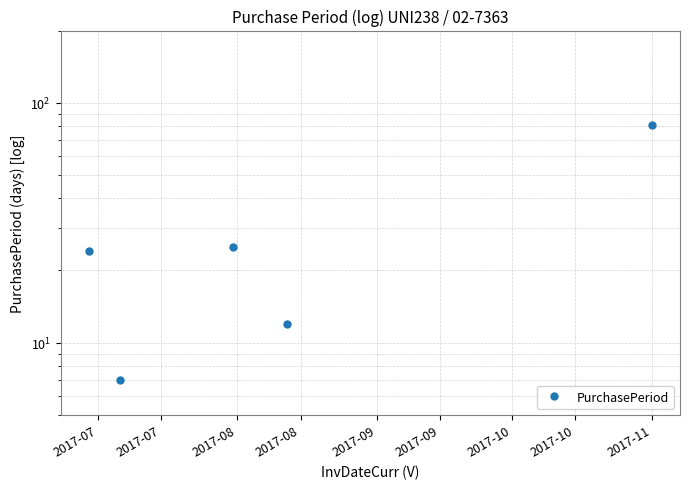

What is the change in value from 2017-07 to 2017-07?

-17